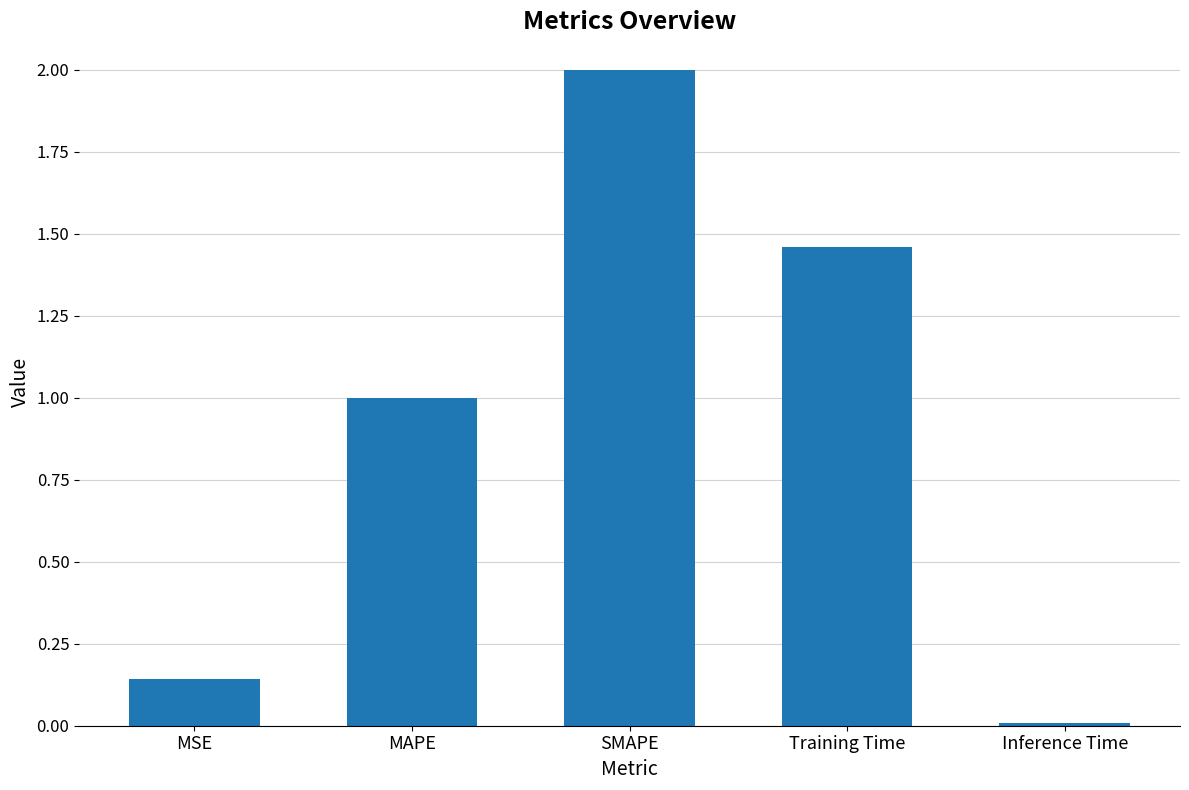

The chart shows a value of 2.0 at Training Time. True or false?

False